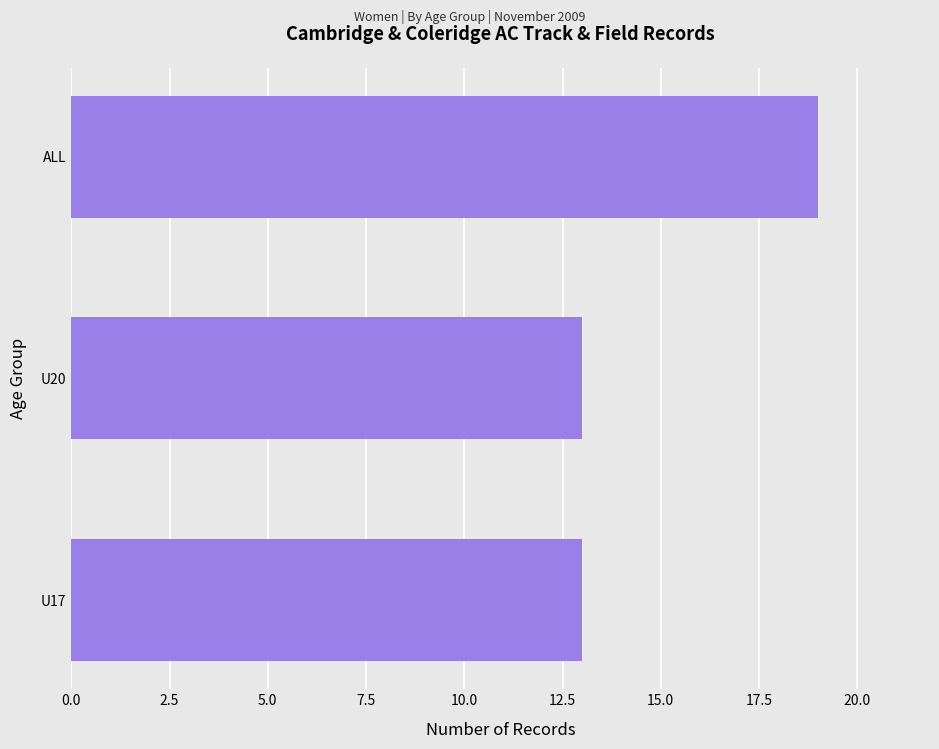

What is the value of the 1st bar from the top?

19